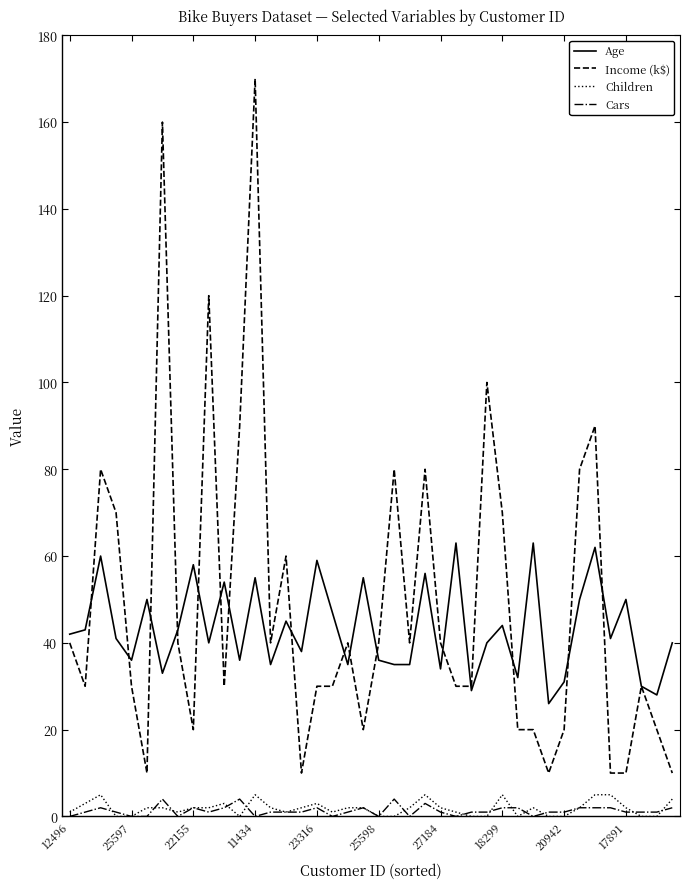

What is the maximum value shown in the chart?

170